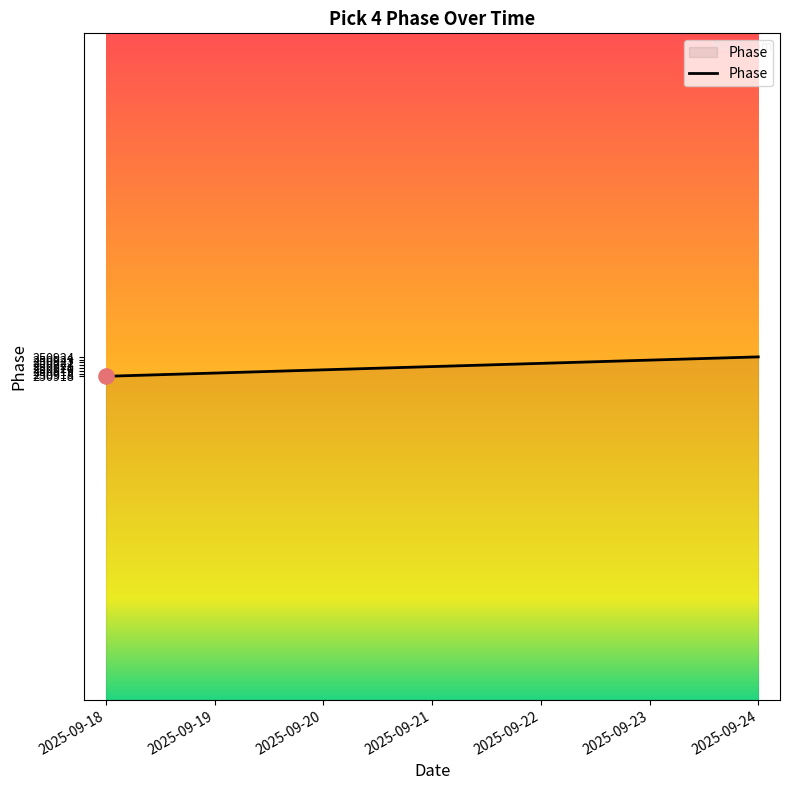

Which has a higher value, 2025-09-18 or 2025-09-23?

2025-09-23